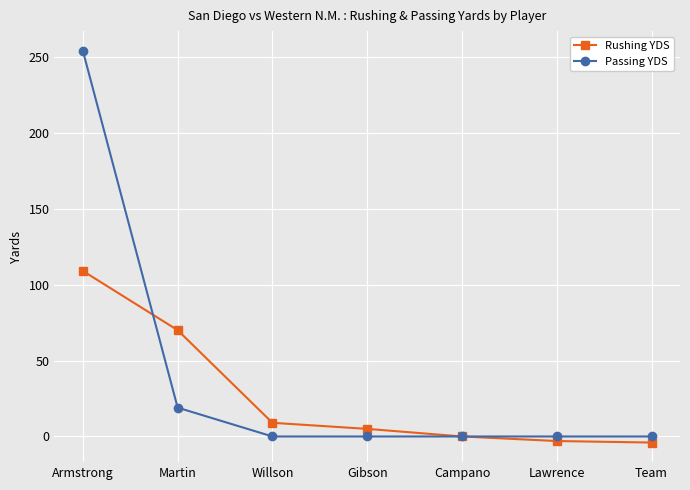

Rank the series by their average value, from highest to lowest.

Passing YDS, Rushing YDS